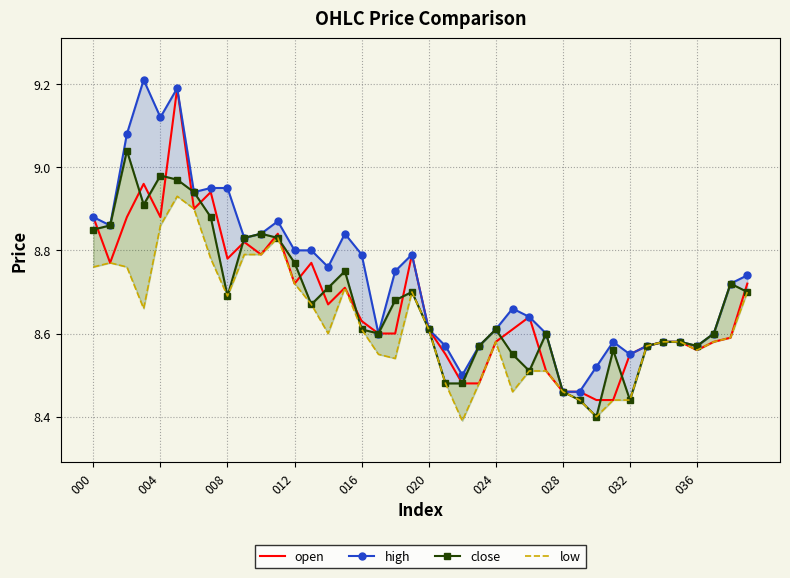

Reading right to left, what are all the values shown in this chart?

open: 8.7	8.6	8.6	8.6	8.6	8.6	8.6	8.6	8.4	8.4	8.5	8.5	8.5	8.6	8.6	8.6	8.5	8.5	8.6	8.6	8.8	8.6	8.6	8.6	8.7	8.7	8.8	8.7	8.8	8.8	8.8	8.8	8.9	8.9	9.2	8.9	9.0	8.9	8.8	8.9
high: 8.7	8.7	8.6	8.6	8.6	8.6	8.6	8.6	8.6	8.5	8.5	8.5	8.6	8.6	8.7	8.6	8.6	8.5	8.6	8.6	8.8	8.8	8.6	8.8	8.8	8.8	8.8	8.8	8.9	8.8	8.8	8.9	8.9	8.9	9.2	9.1	9.2	9.1	8.9	8.9
close: 8.7	8.7	8.6	8.6	8.6	8.6	8.6	8.4	8.6	8.4	8.4	8.5	8.6	8.5	8.6	8.6	8.6	8.5	8.5	8.6	8.7	8.7	8.6	8.6	8.8	8.7	8.7	8.8	8.8	8.8	8.8	8.7	8.9	8.9	9.0	9.0	8.9	9.0	8.9	8.8
low: 8.7	8.6	8.6	8.6	8.6	8.6	8.6	8.4	8.4	8.4	8.4	8.5	8.5	8.5	8.5	8.6	8.5	8.4	8.5	8.6	8.7	8.5	8.6	8.6	8.7	8.6	8.7	8.7	8.8	8.8	8.8	8.7	8.8	8.9	8.9	8.9	8.7	8.8	8.8	8.8